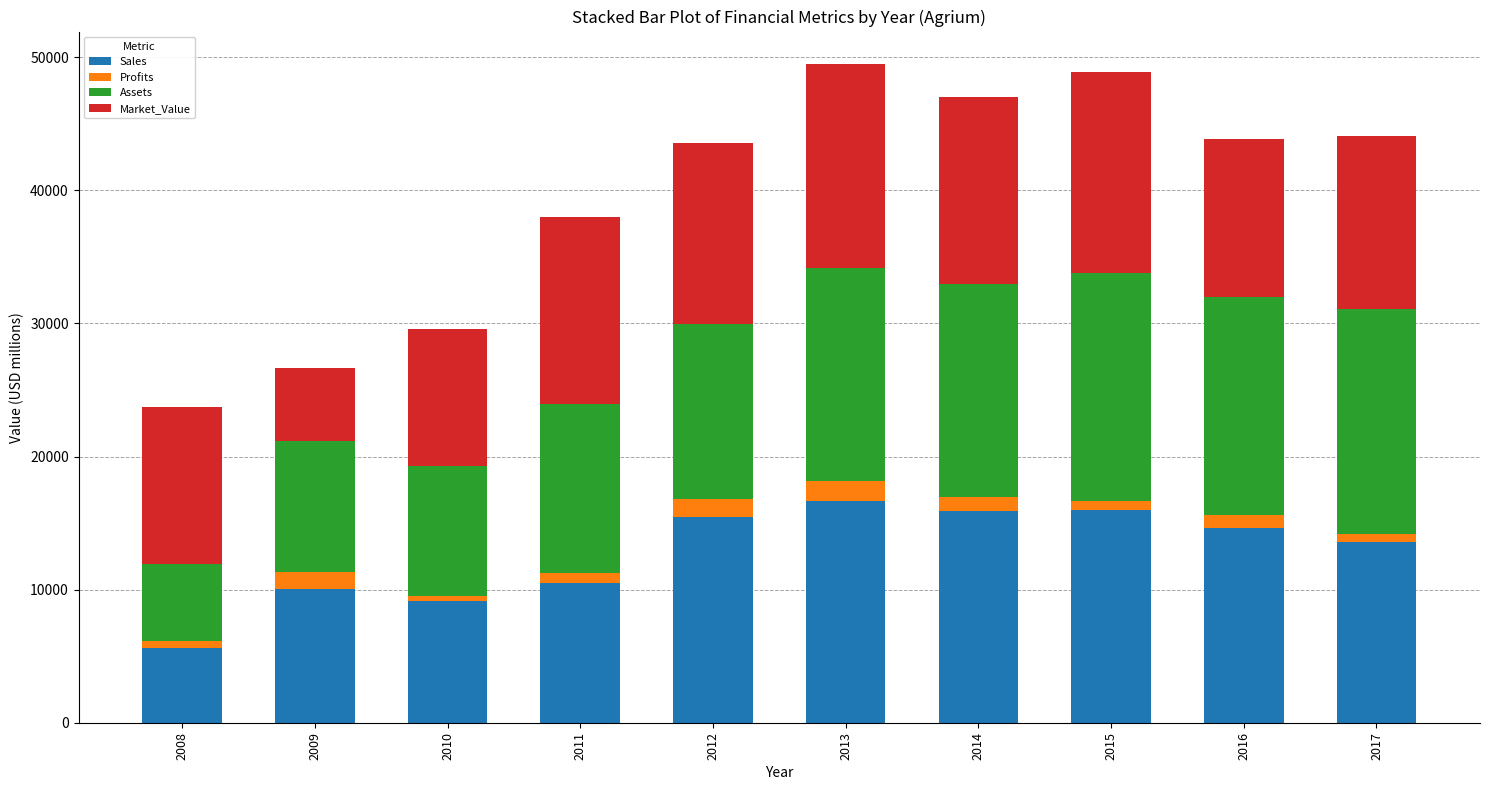

The value of Sales at 2011 is 13832.3. True or false?

False